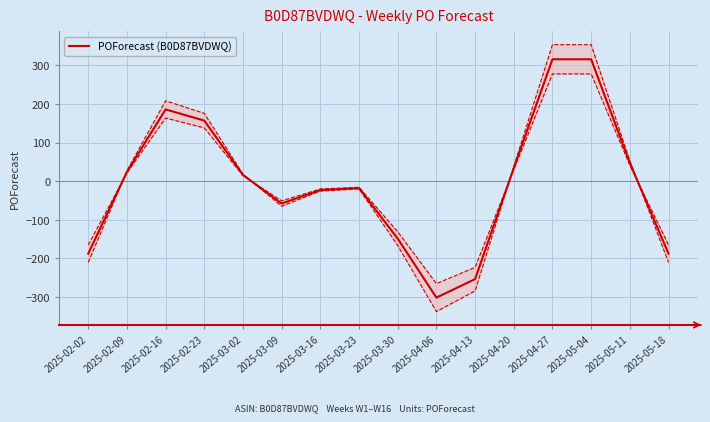

What is the sum of the values at 2025-04-06 and 2025-05-18?

-490